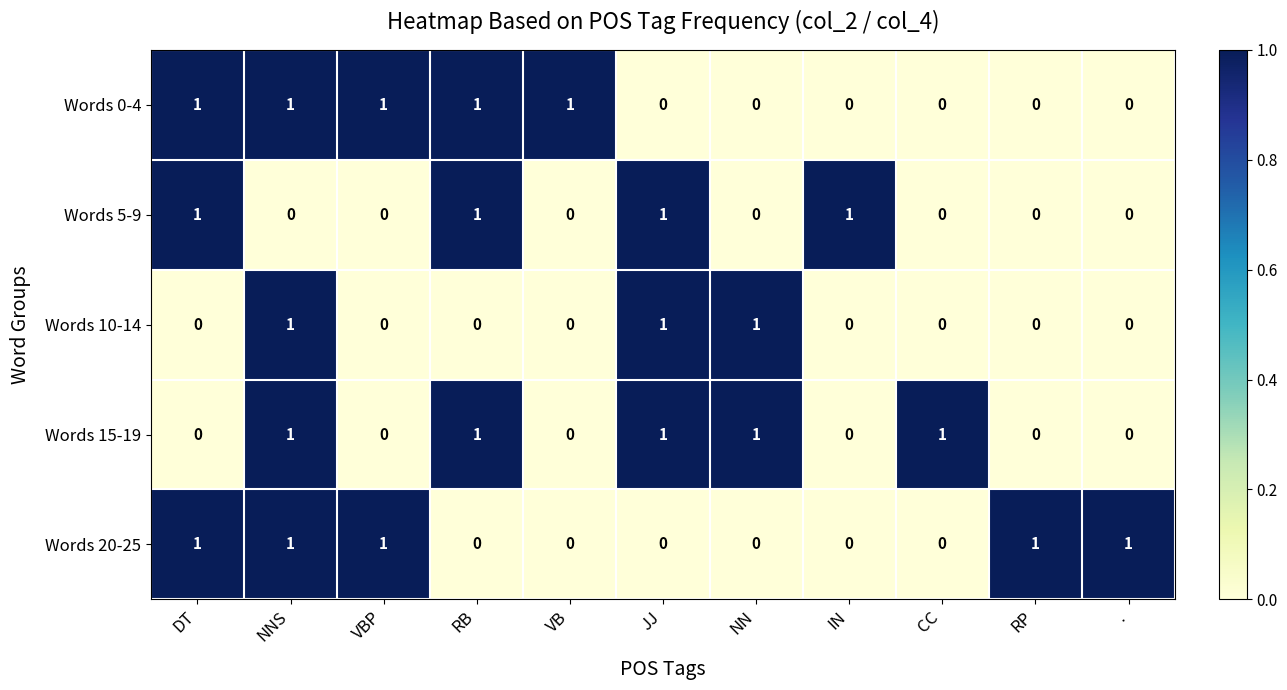

The Words 10-14 series shows 0 at NNS. True or false?

False